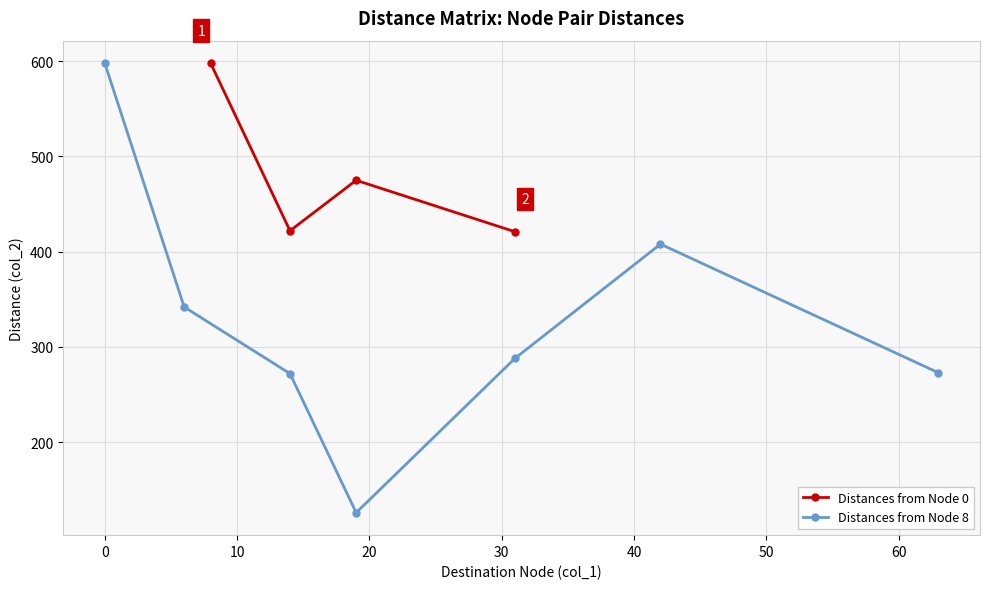

What is the value of the Distances from Node 0 point at the 4th from the left?

421